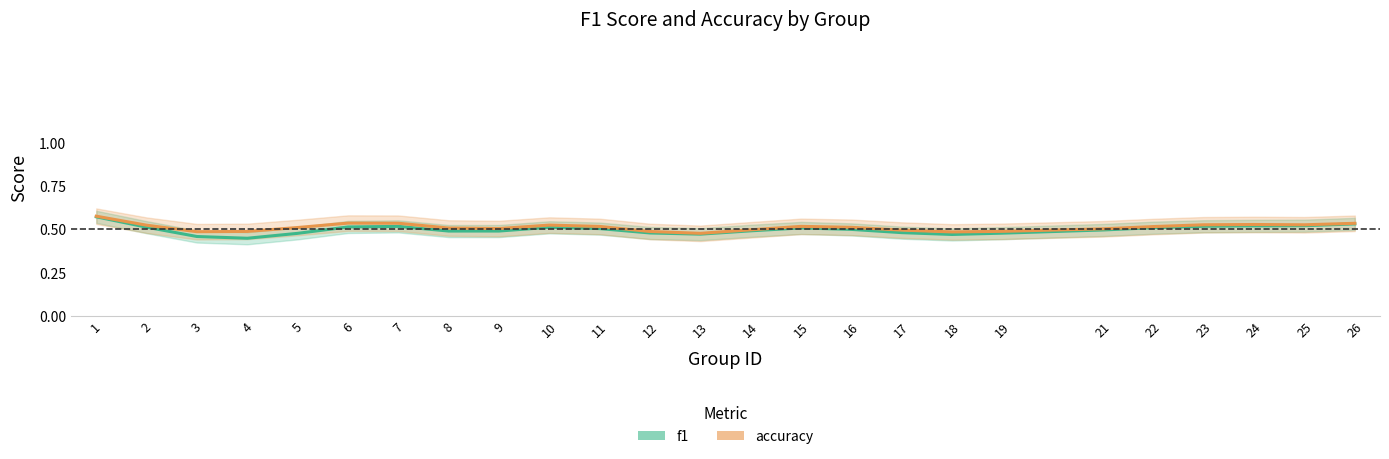

Reading right to left, what are all the values shown in this chart?

f1: 0.5	0.5	0.5	0.5	0.5	0.5	0.5	0.5	0.5	0.5	0.5	0.5	0.5	0.5	0.5	0.5	0.5	0.5	0.5	0.5	0.5	0.4	0.5	0.5	0.6
accuracy: 0.5	0.5	0.5	0.5	0.5	0.5	0.5	0.5	0.5	0.5	0.5	0.5	0.5	0.5	0.5	0.5	0.5	0.5	0.5	0.5	0.5	0.5	0.5	0.5	0.6